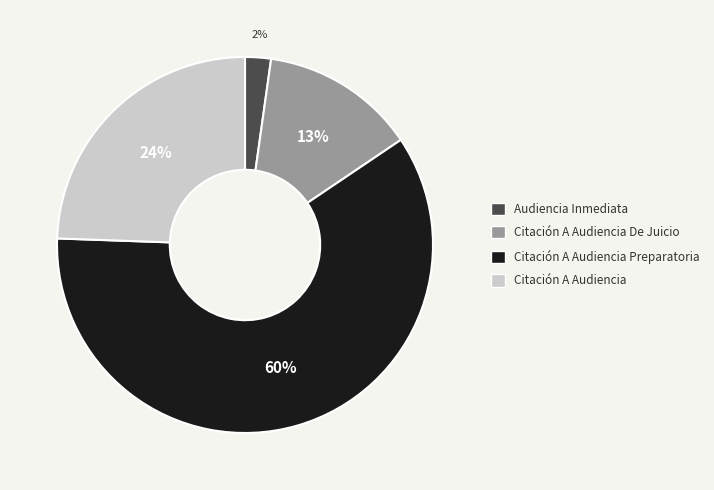

Which category has the smallest portion of the pie?

Audiencia Inmediata